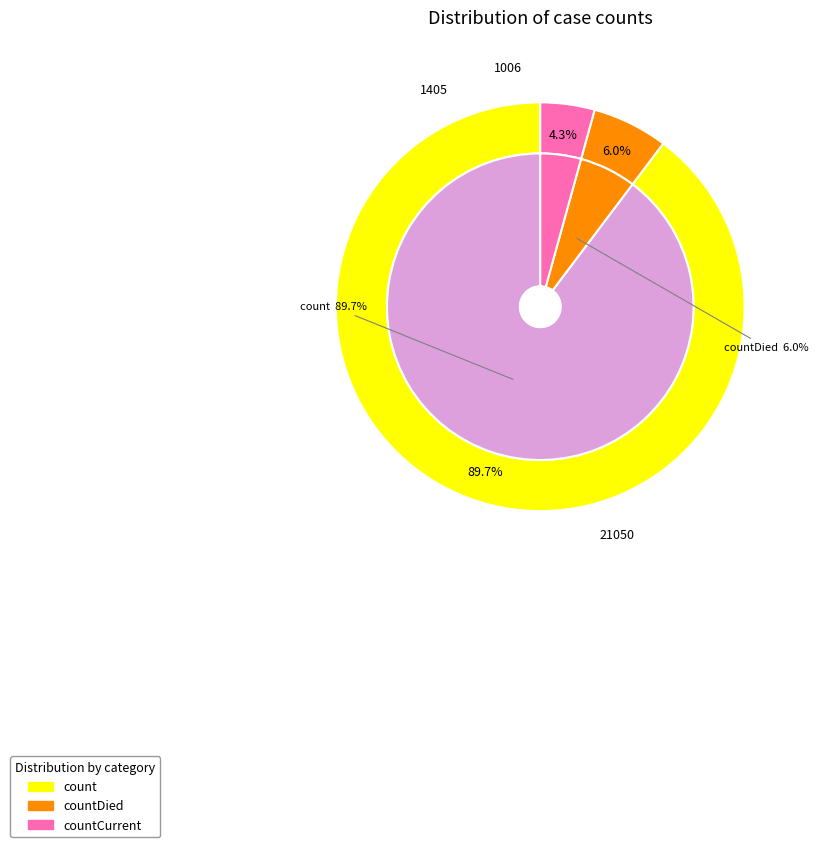

What is the largest slice in the pie chart?

count